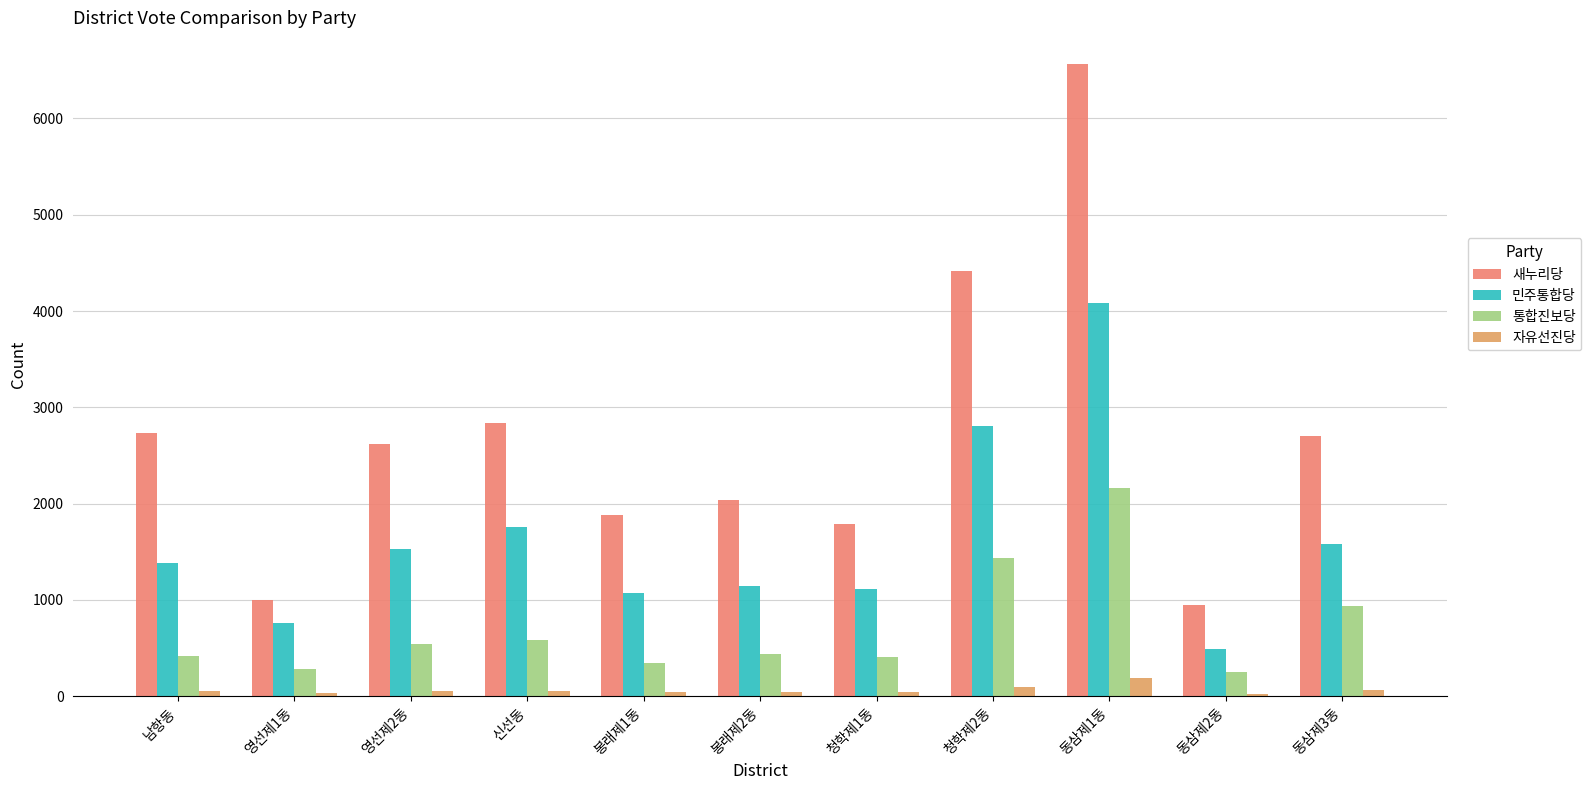

Which series has the widest spread of values?

새누리당